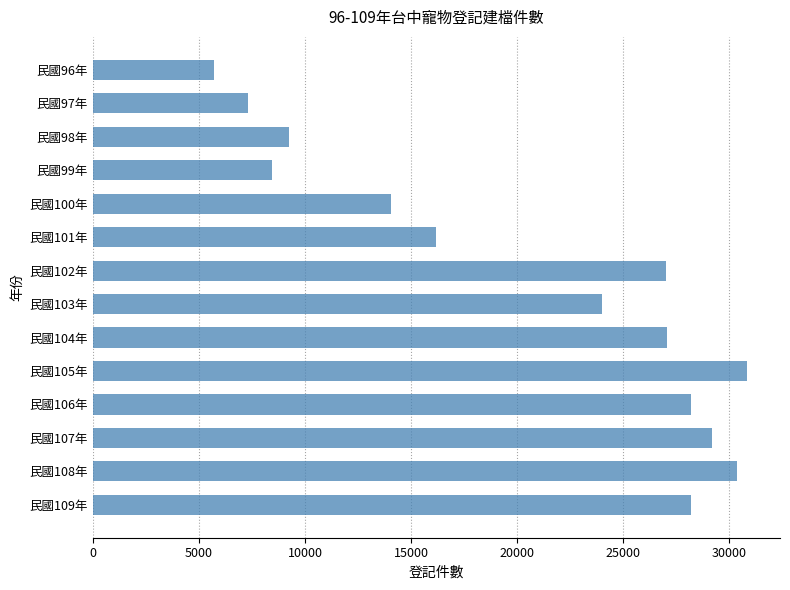

What is the change in value from 民國103年 to 民國106年?

+4197